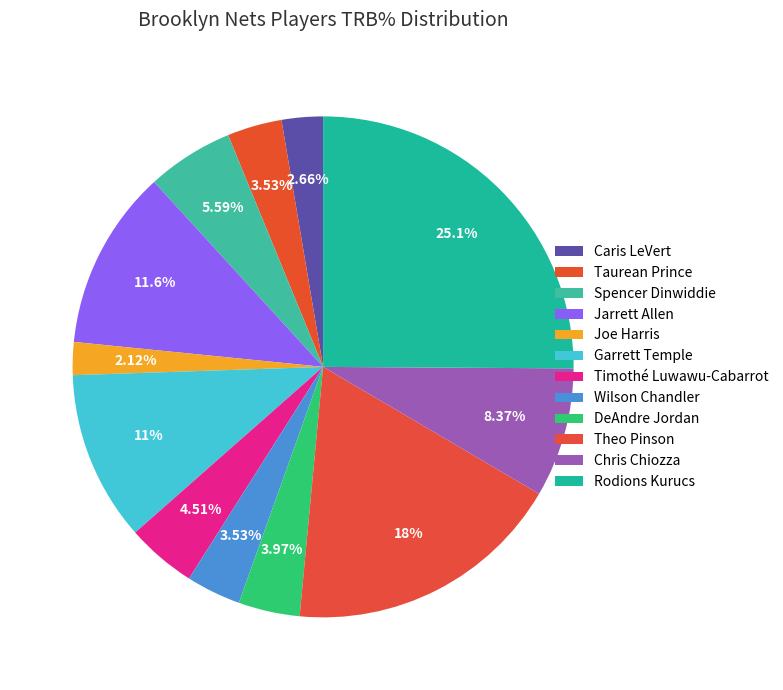

How many slices are in this pie chart?

12